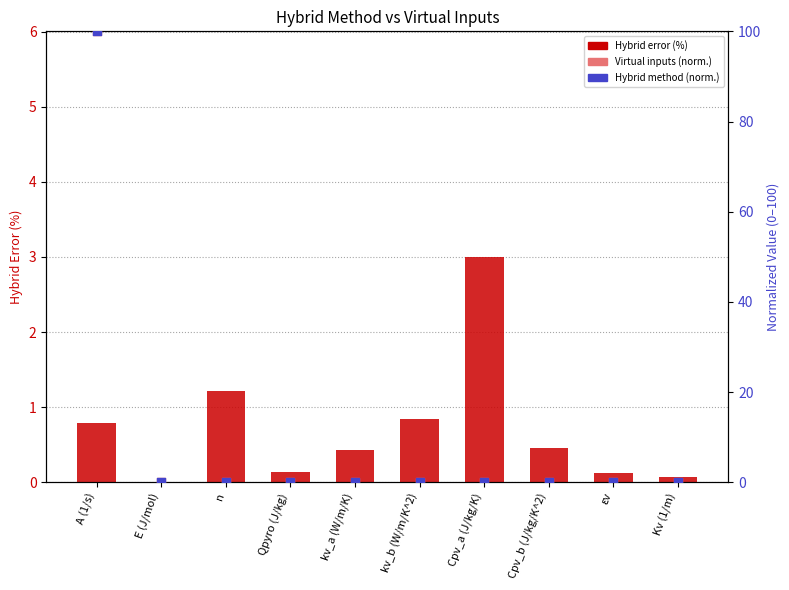

Which series has the largest total across all categories?

Hybrid method (norm.)